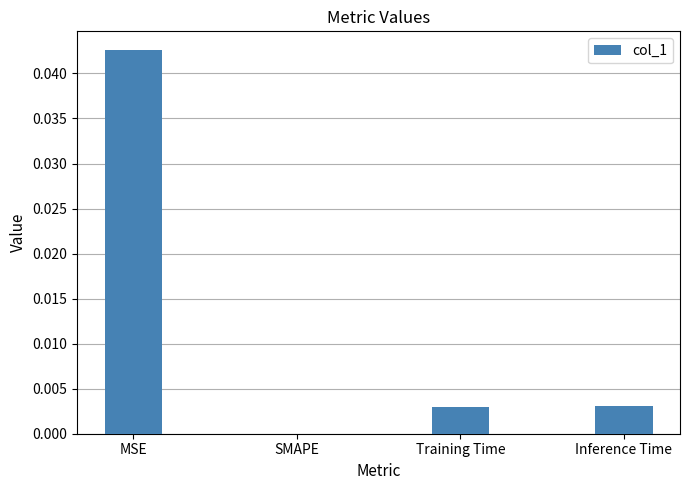

At which category does the chart reach its peak across all series?

MSE